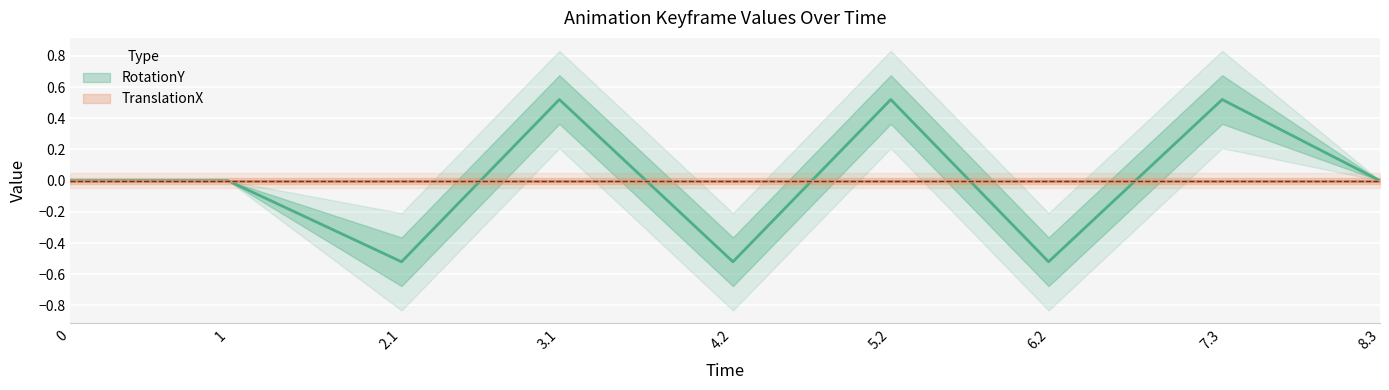

Does the chart display data point markers on the line(s)?

No